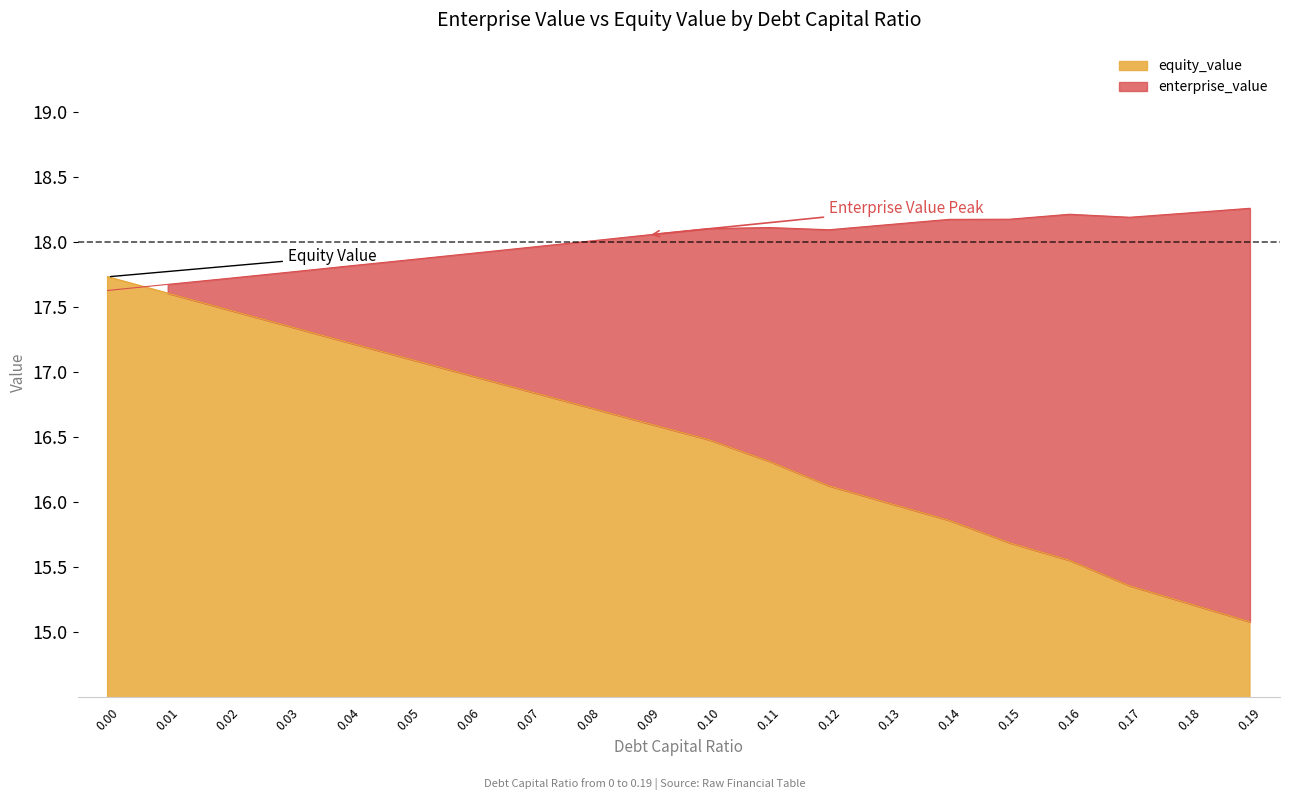

What is the average value of the enterprise_value series?

18.0